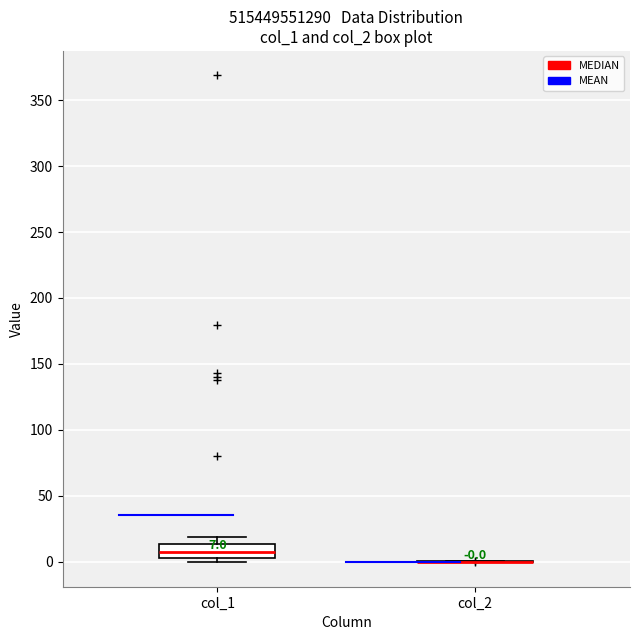

Which box is the tallest, from its lower edge to its upper edge?

col_1